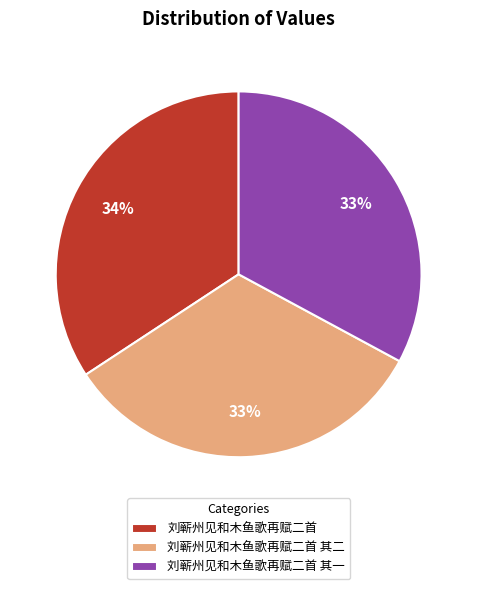

Which slice is the largest?

刘蕲州见和木鱼歌再赋二首